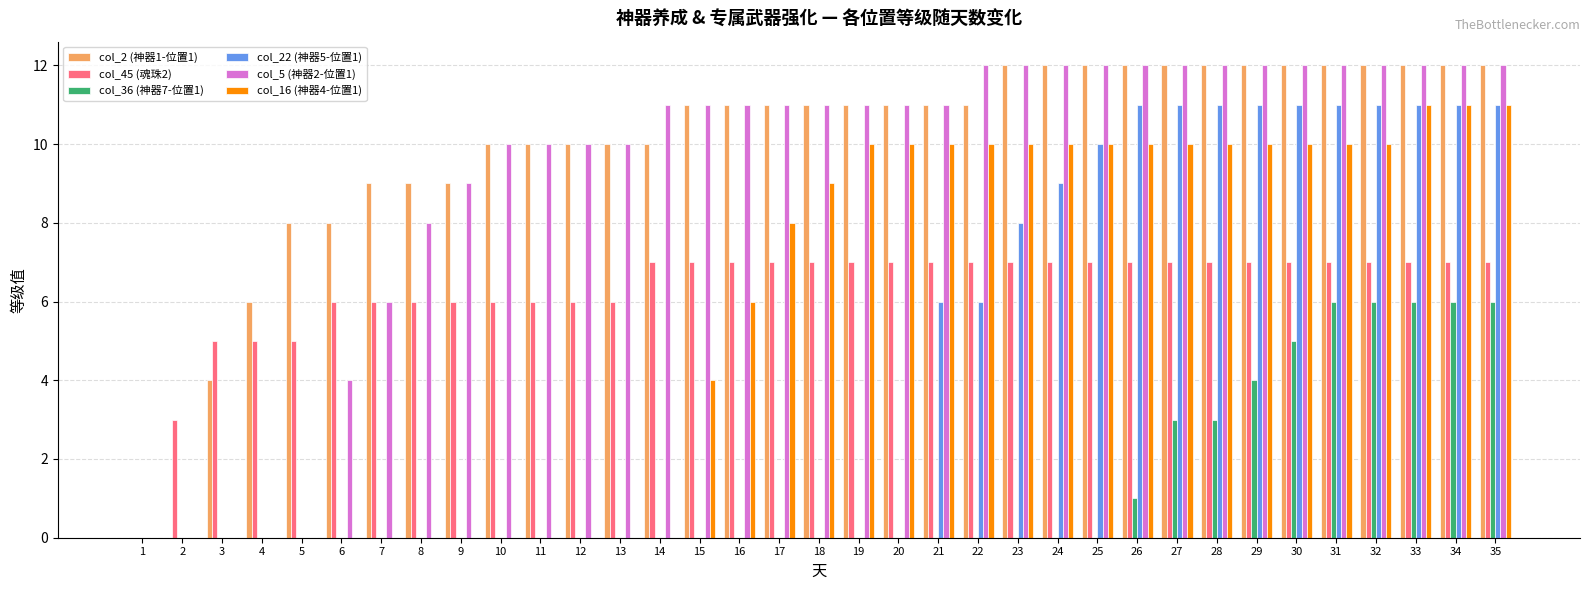

Which series has the largest total across all categories?

col_2 (神器1-位置1)